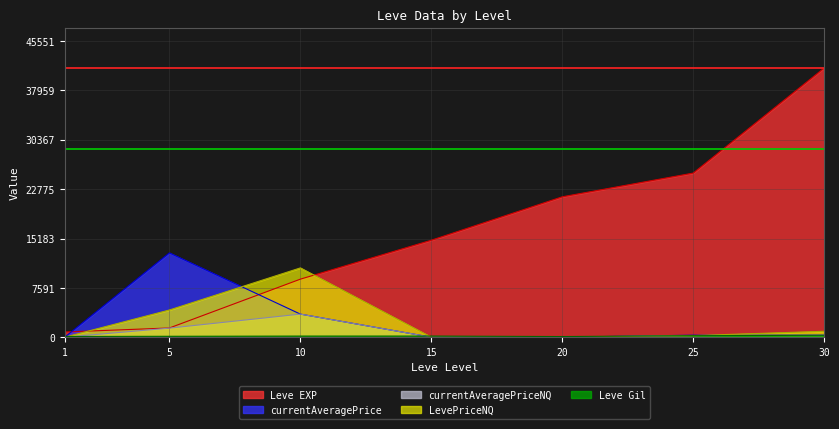

Is it true that LevePriceNQ equals 5419.9 at 1?

False